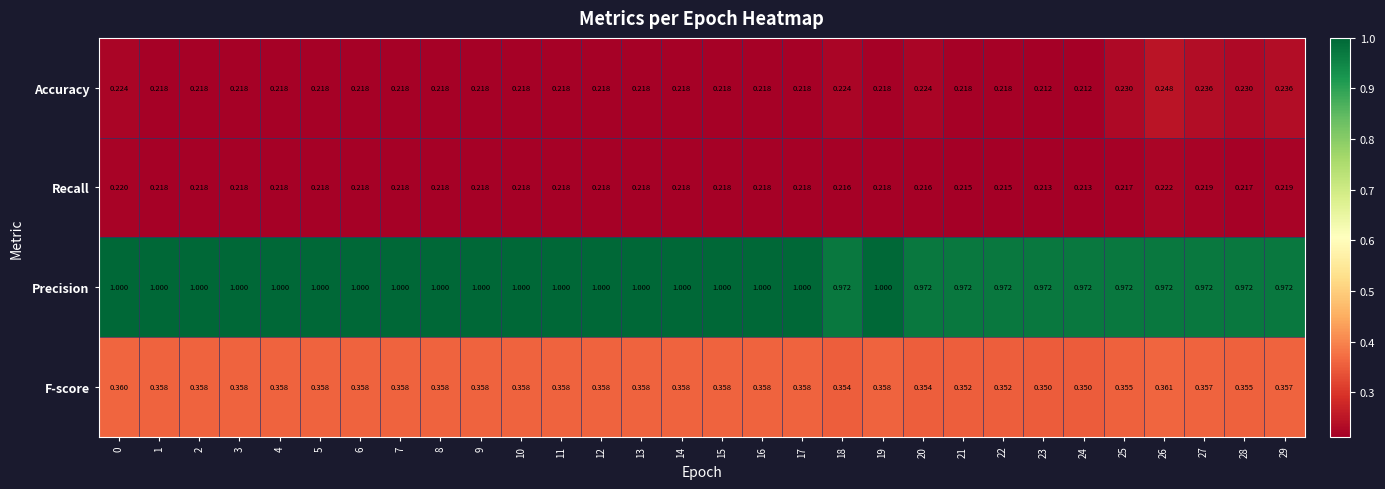

What is the greatest value displayed?

1.0